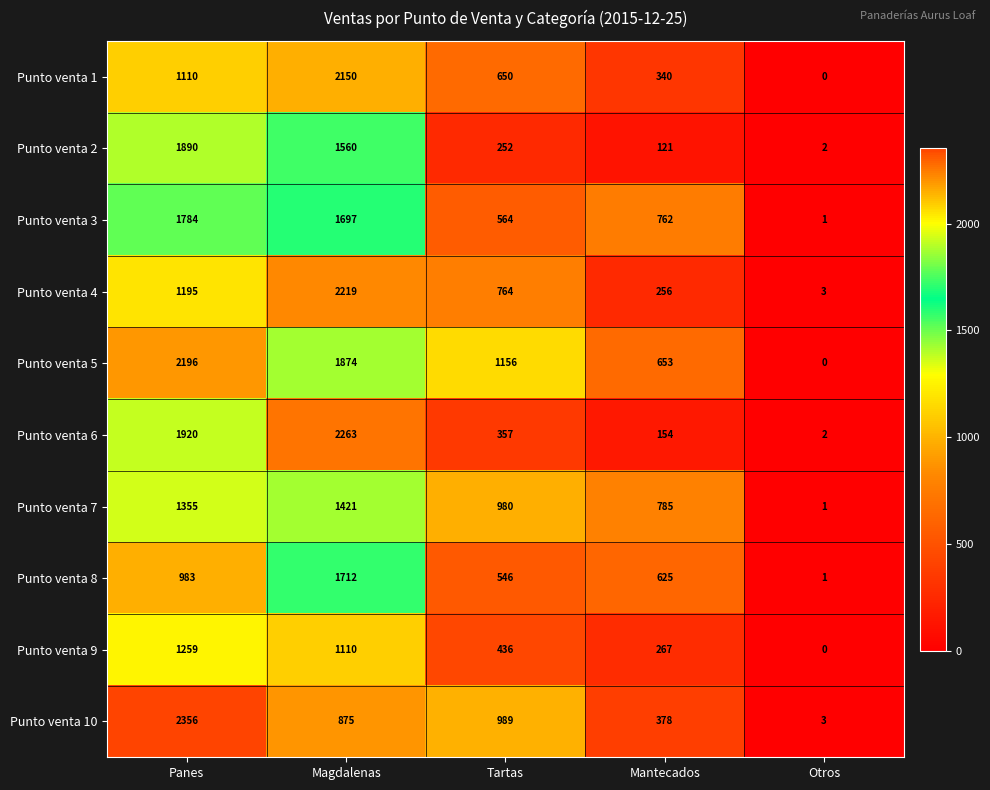

How many values in the Punto venta 8 series are below 625?

2